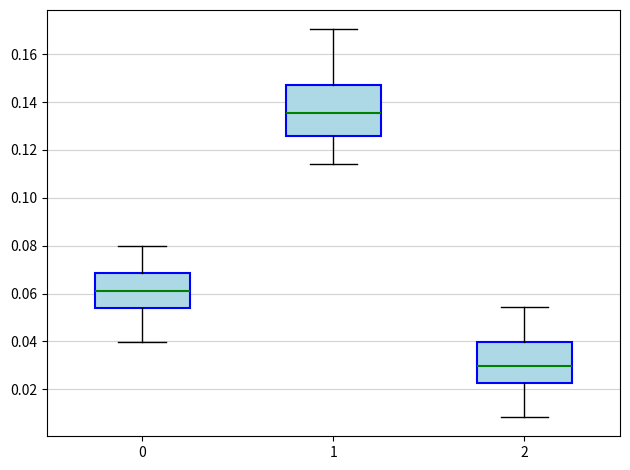

Which box is the tallest, from its lower edge to its upper edge?

1